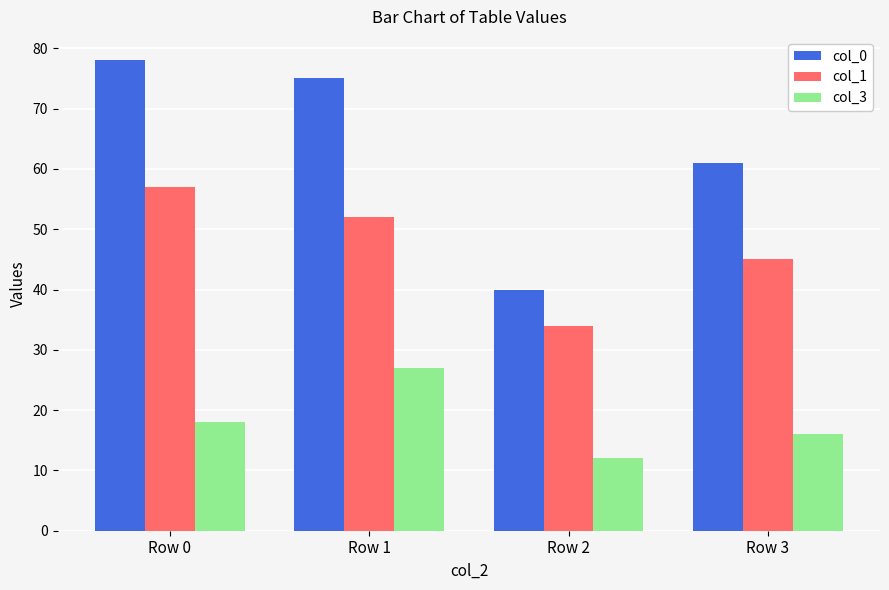

Which series has the largest range (max minus min)?

col_0